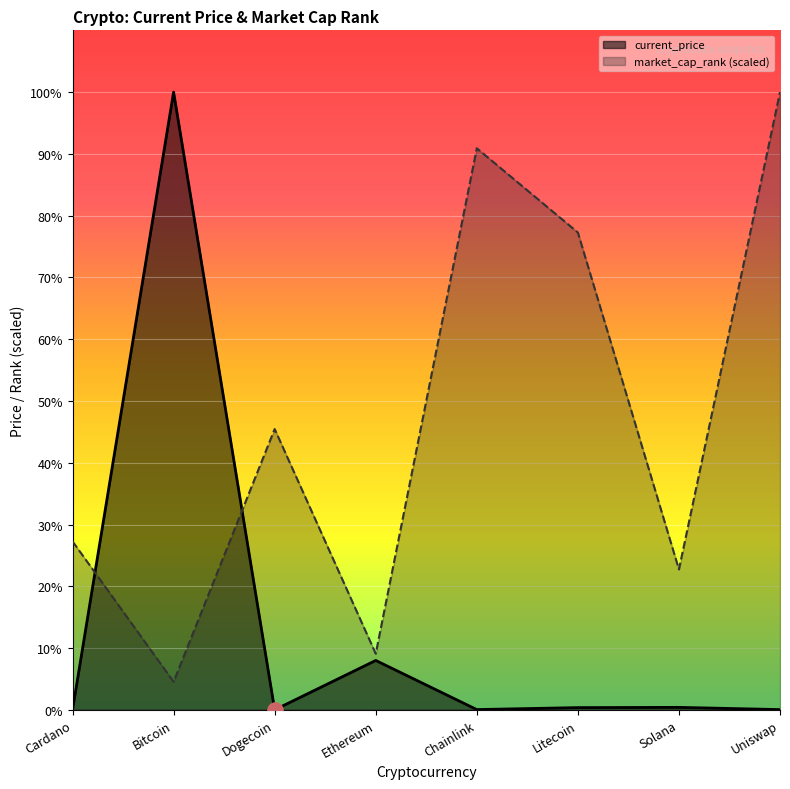

What are all the series names shown in the legend?

current_price, market_cap_rank (scaled)